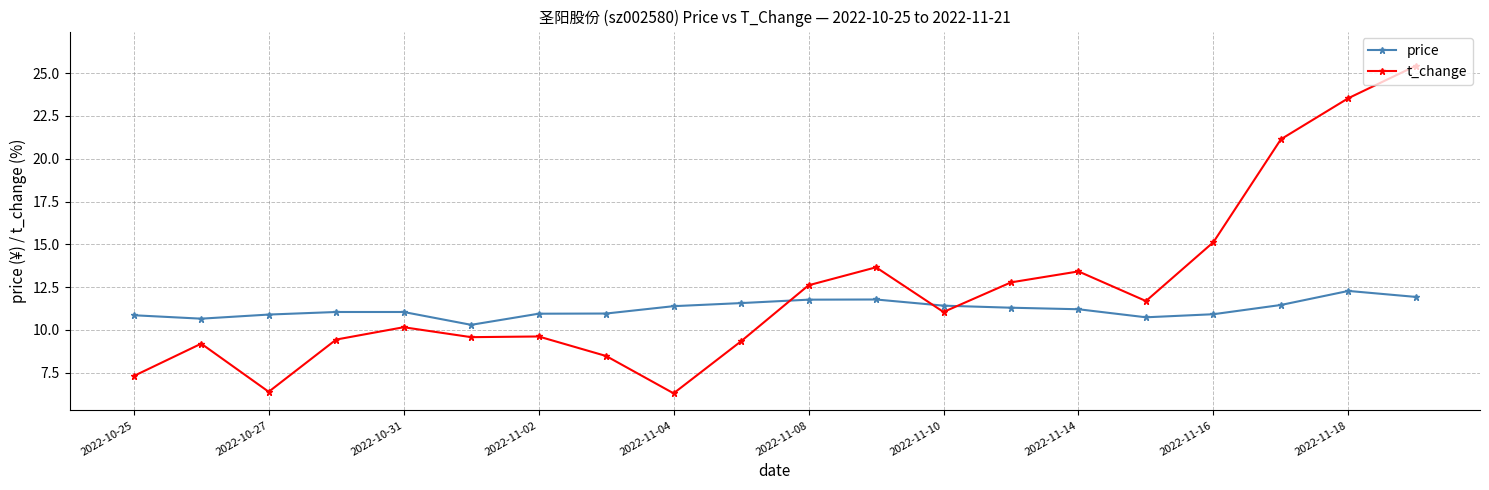

What is the difference between the maximum and minimum values in the price series?

2.0